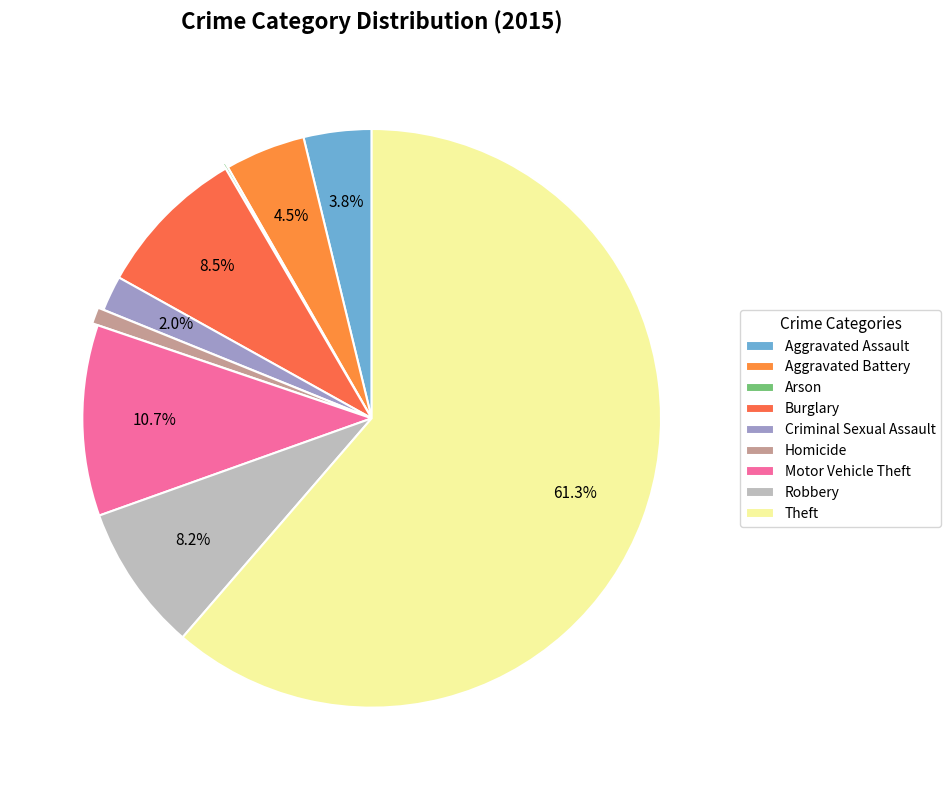

Which has a higher value, Burglary or Aggravated Assault?

Burglary